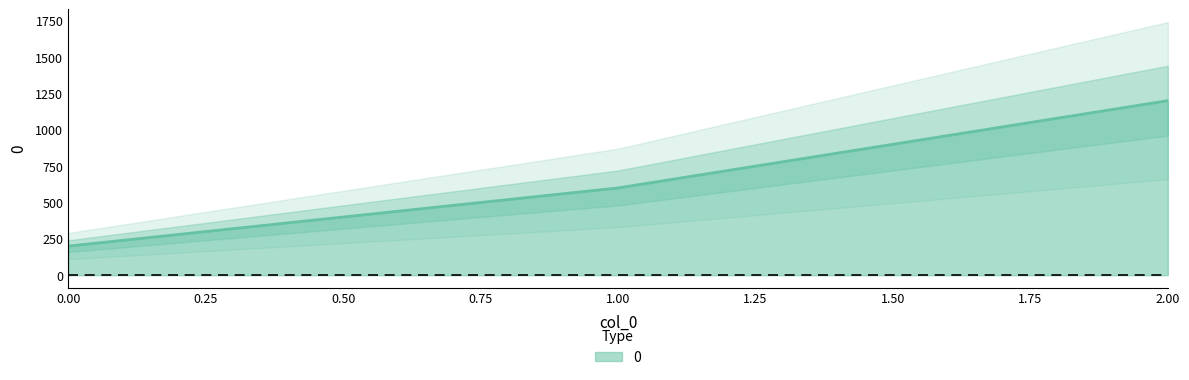

At which label is the value closest to 700?

1